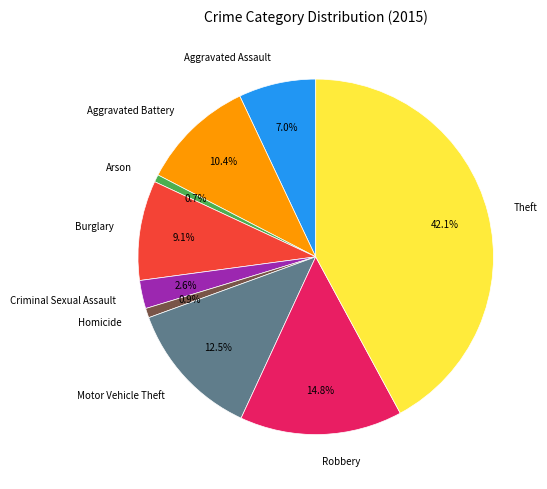

What is the ratio of the value at Burglary to the value at Aggravated Assault?

1.3